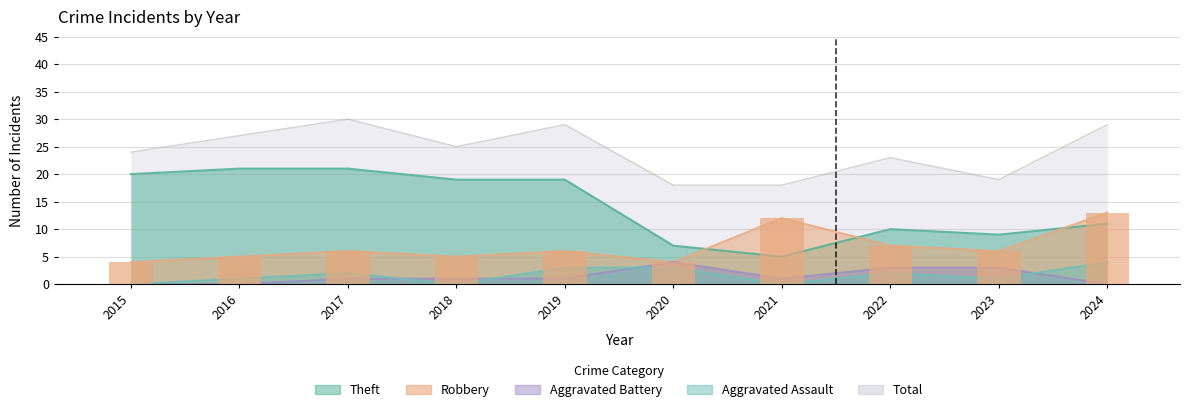

What value does the Robbery series have at 2023?

6